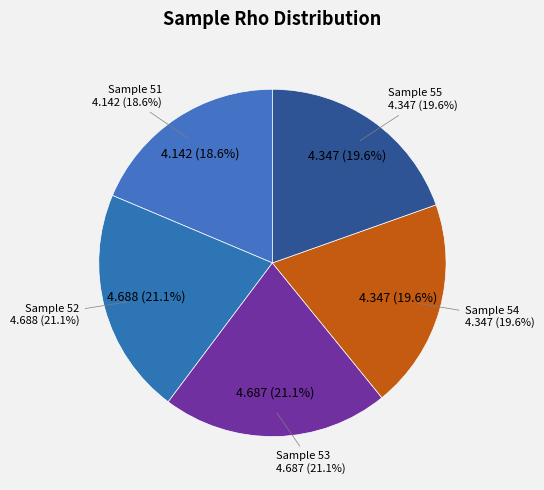

Approximately how many times larger is the value at 55 compared to 53?

0.9